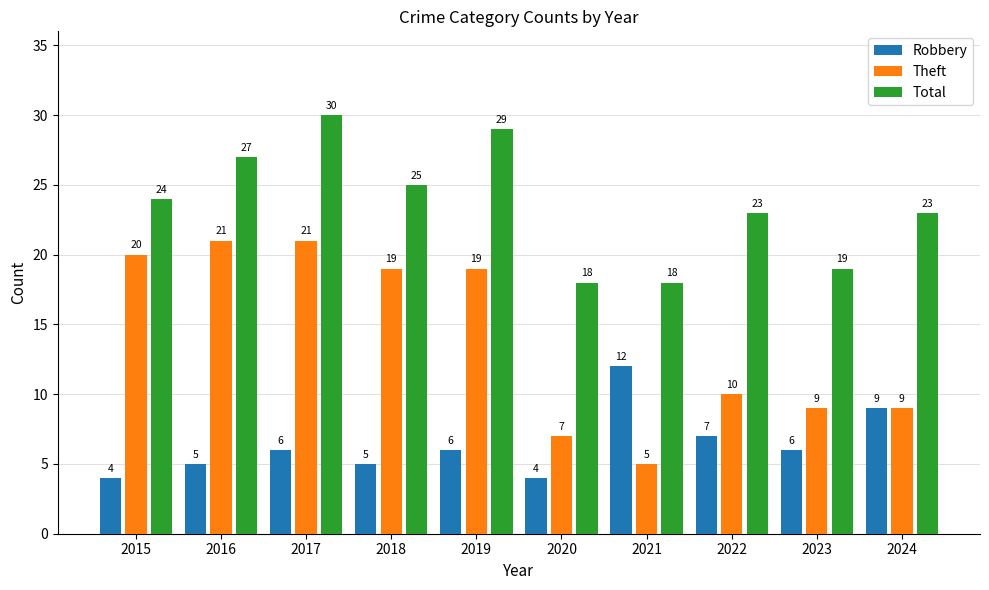

What is the difference between the highest and lowest values at 2023?

13